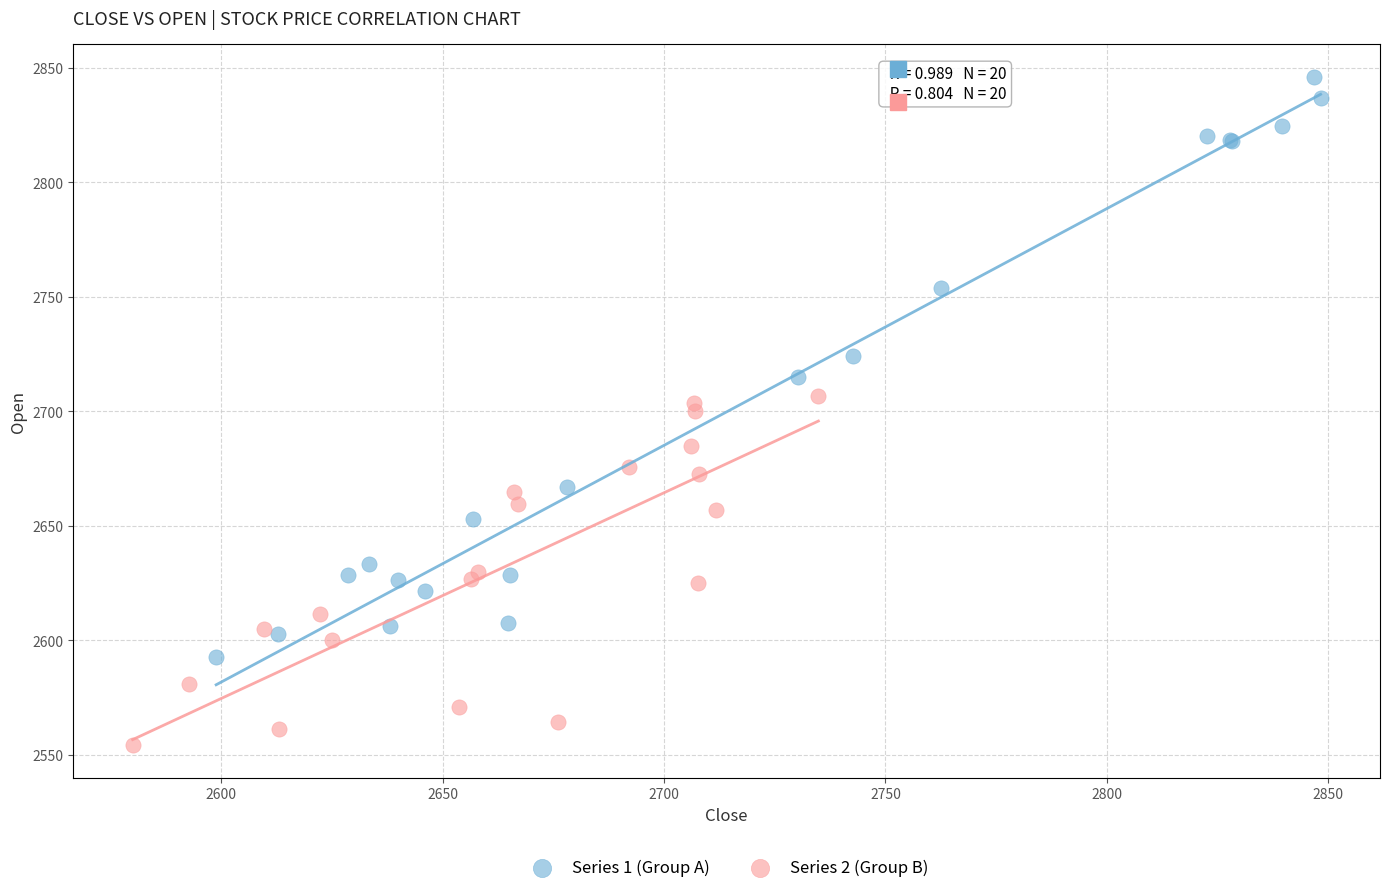

Which series contains the highest Y value?

Series 1 (Group A)